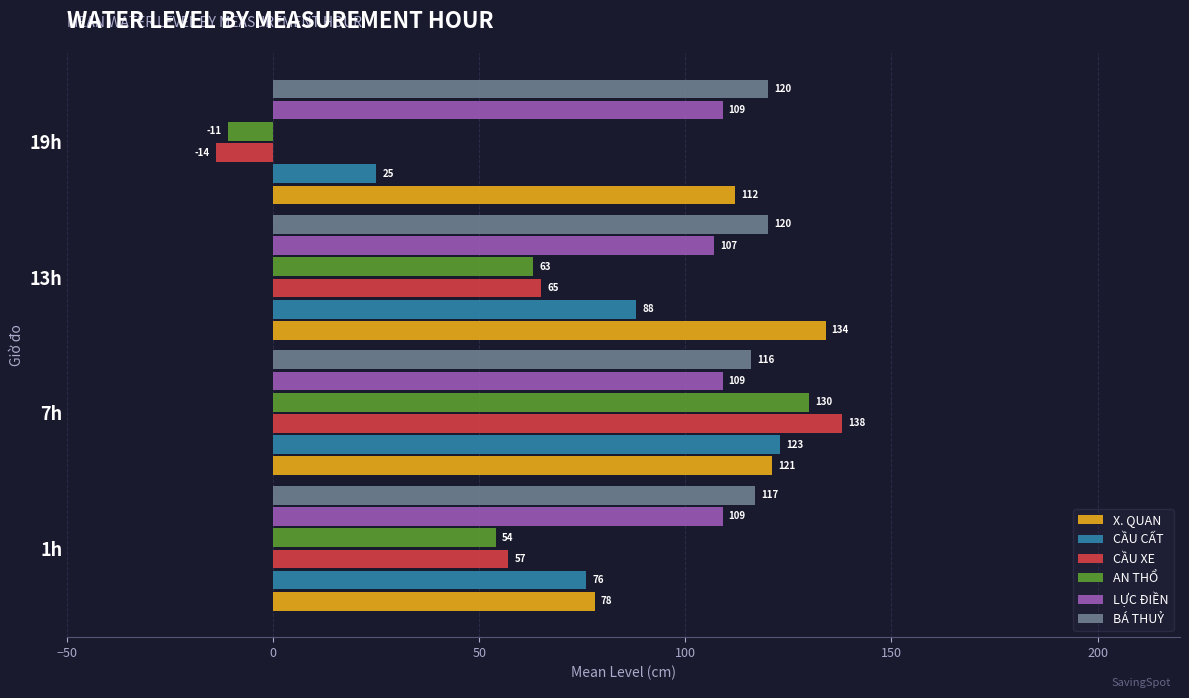

Count the number of data series in this chart.

6